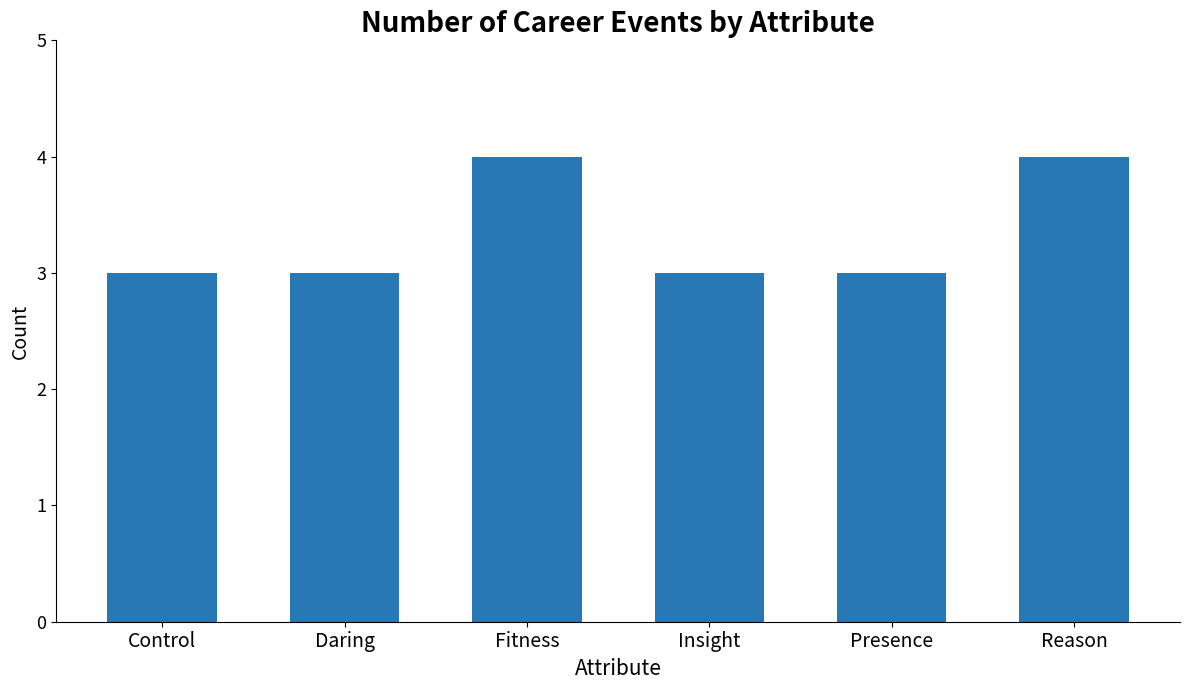

What is the average value?

3